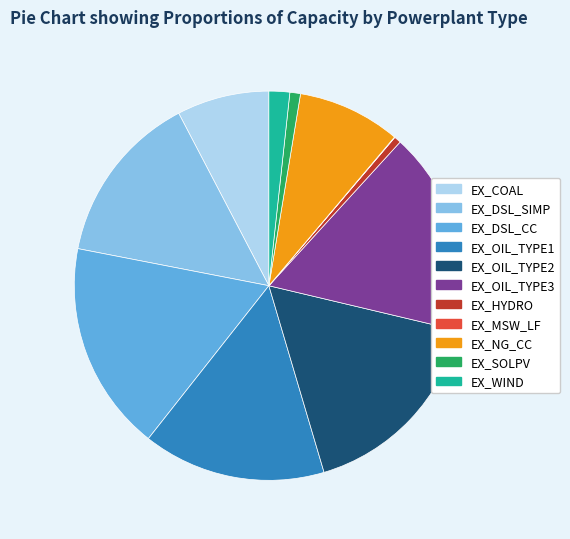

Is EX_OIL_TYPE1 the majority of the pie?

No